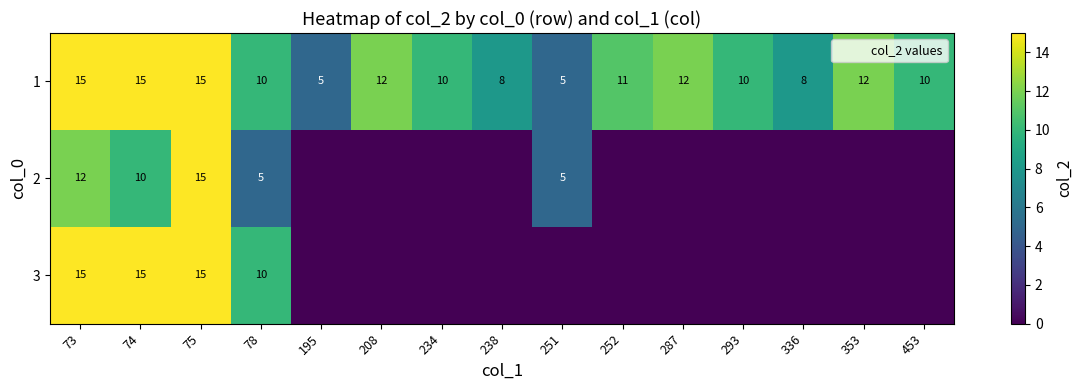

Rank the series by their maximum value, from highest to lowest.

1, 2, 3